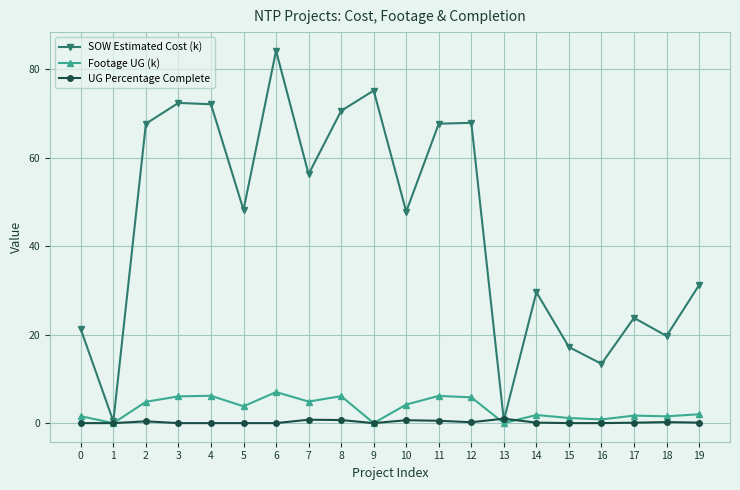

What is the average value of the UG Percentage Complete series?

0.2